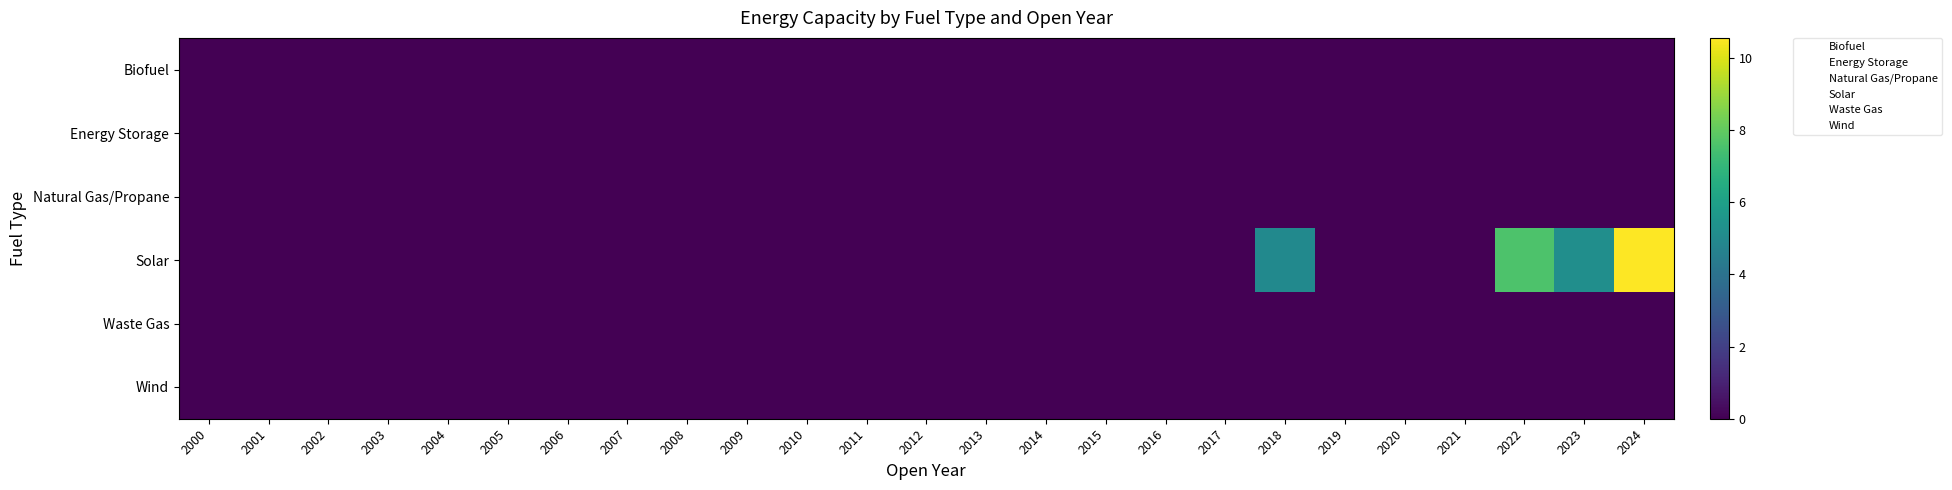

At which category is the sum across all series the highest?

2024